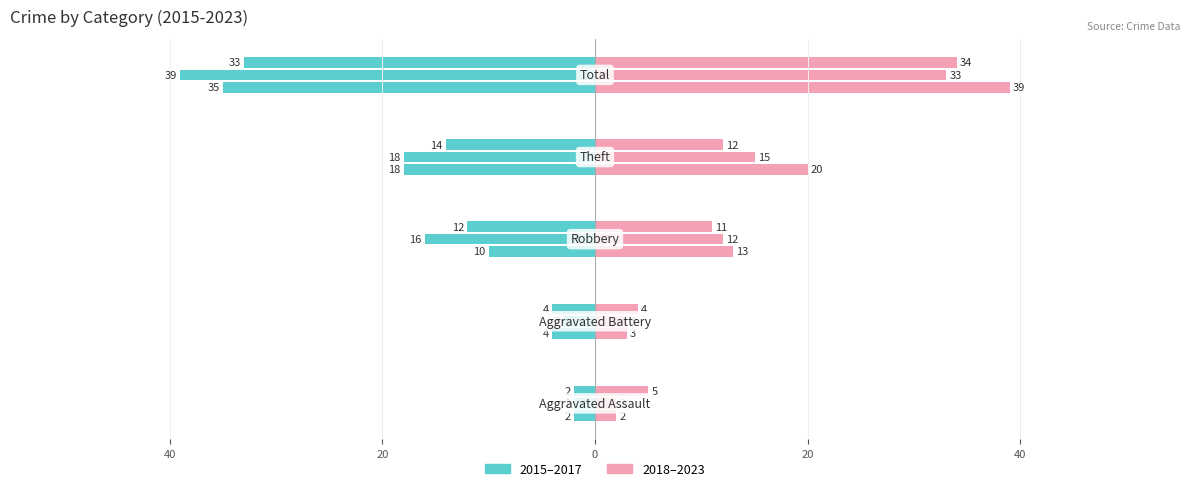

True or false: 2016 has a value of -1 at Aggravated Assault.

False